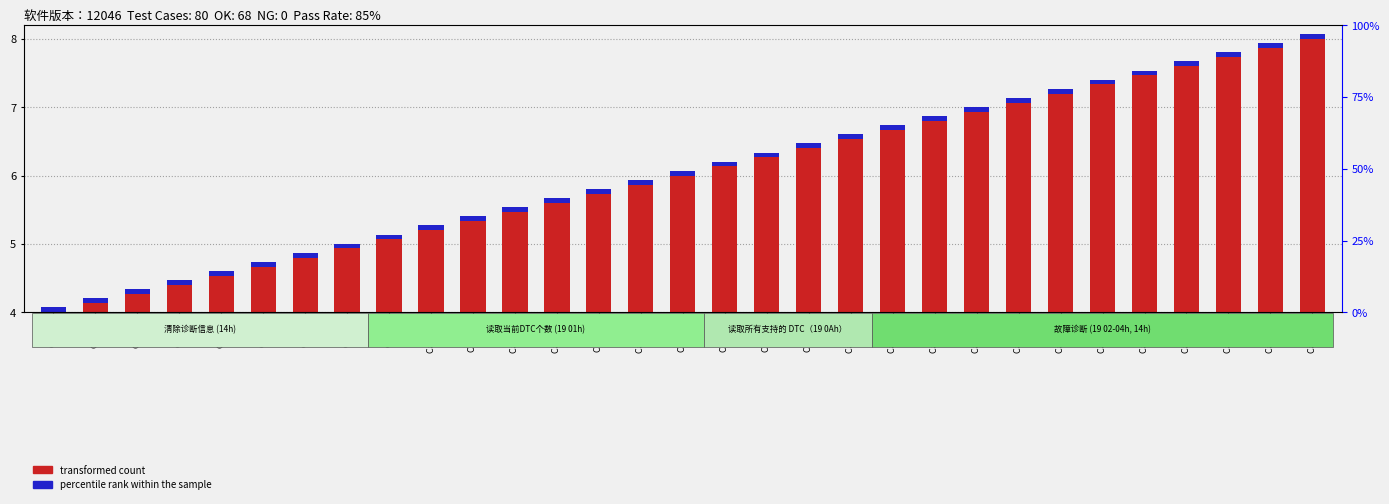

How many bars are there in total?

62